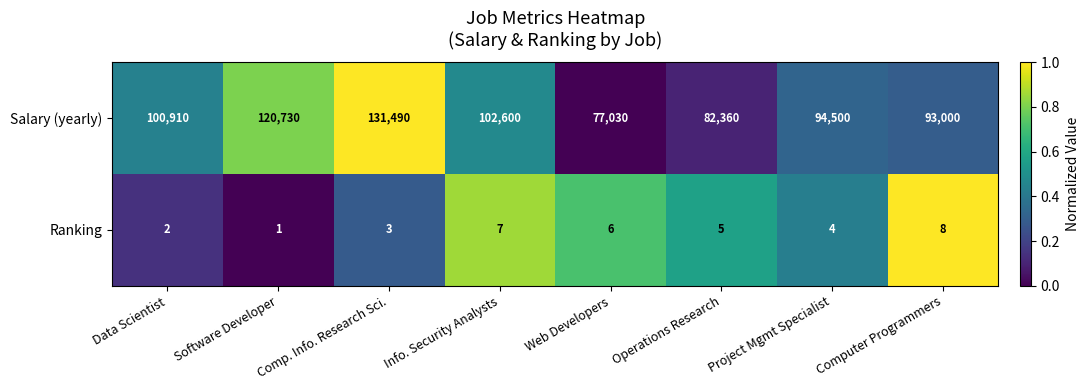

What is the difference between the second highest and minimum values in the Salary (yearly) series?

43700